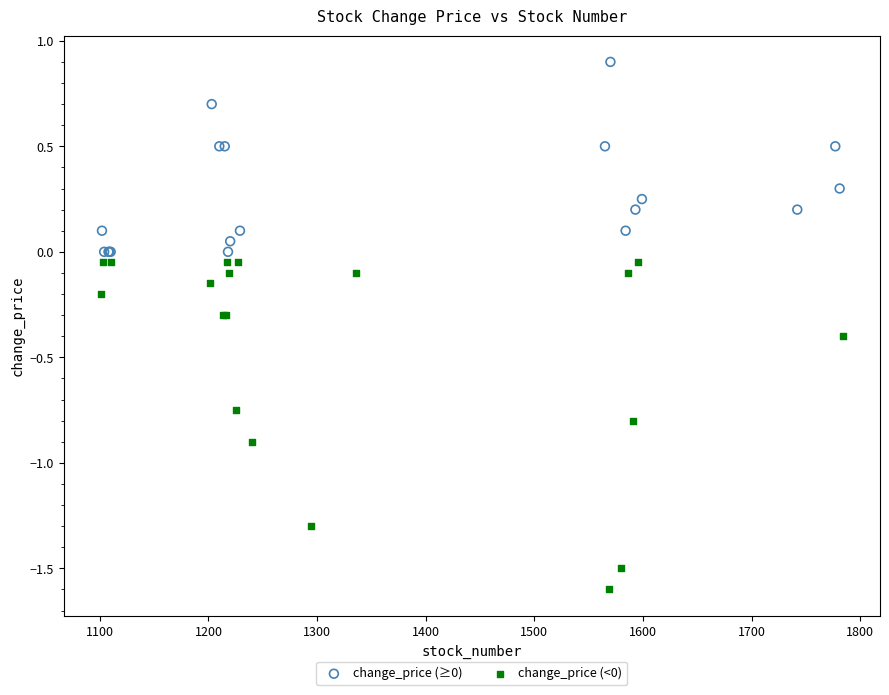

Which series has the largest Y range (max minus min)?

change_price (<0)